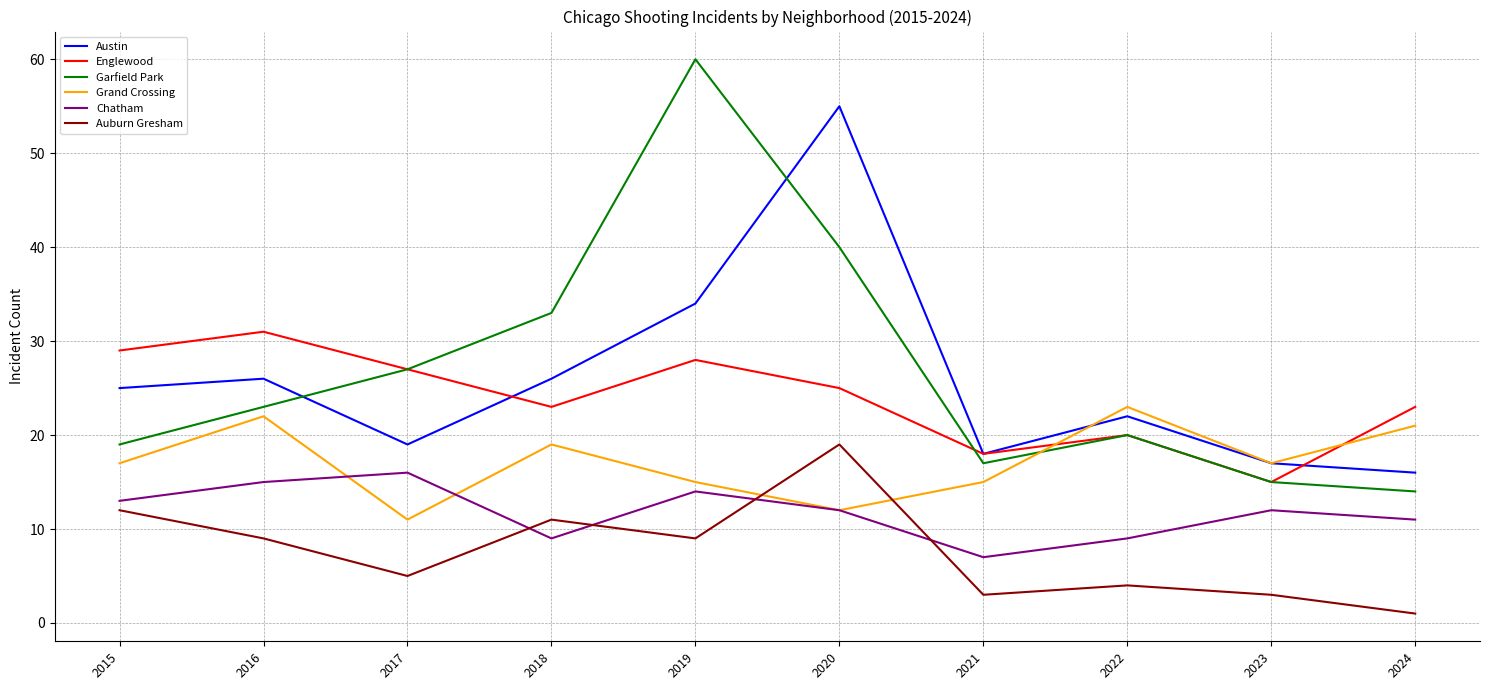

Is this an area chart (filled region under the line)?

No